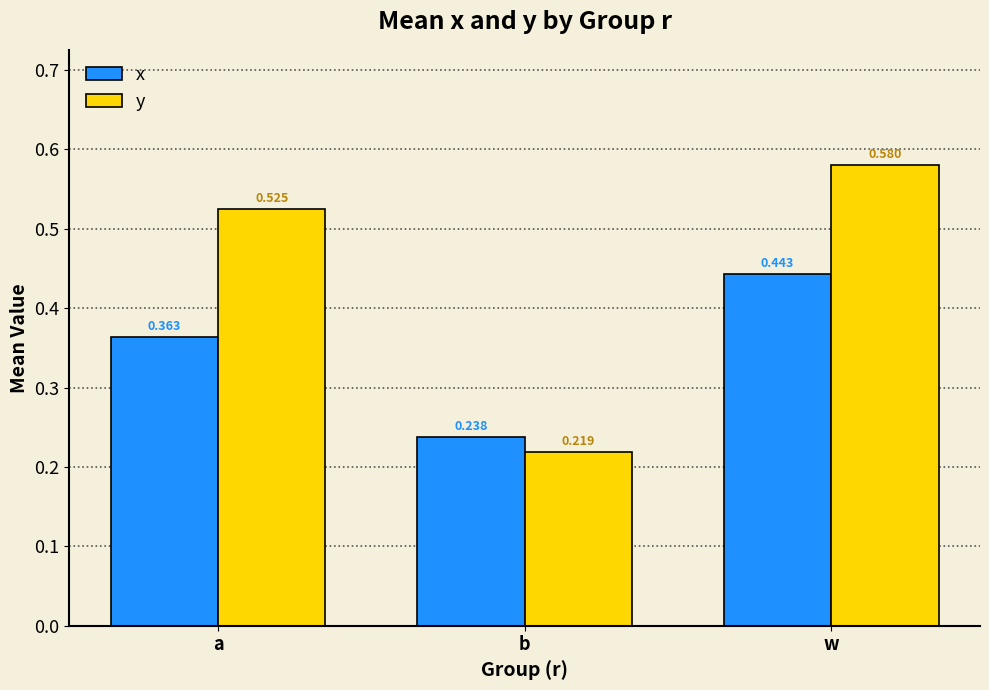

Which series has the widest spread of values?

y